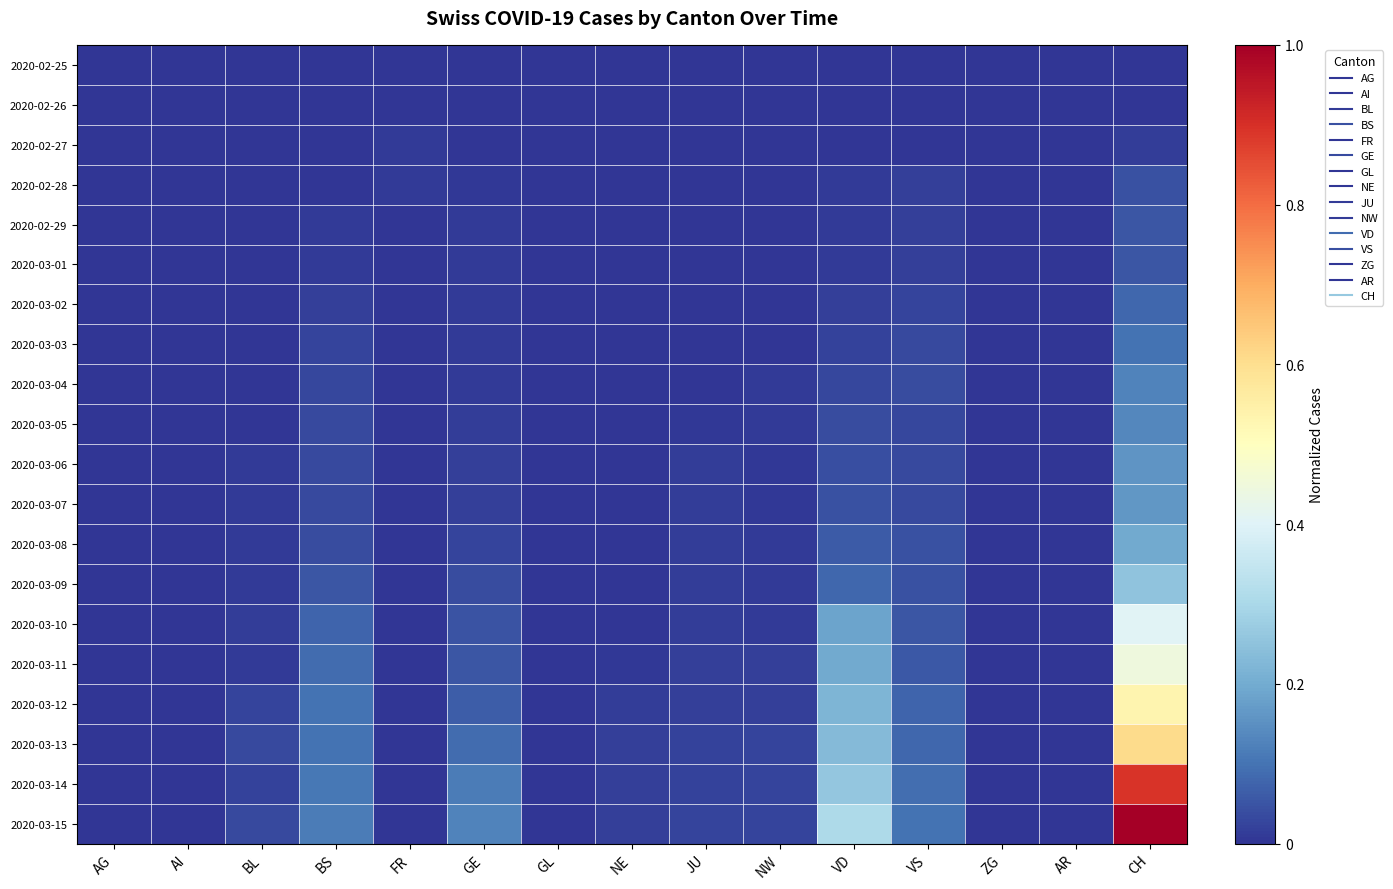

Which series has the largest total across all categories?

2020-03-15